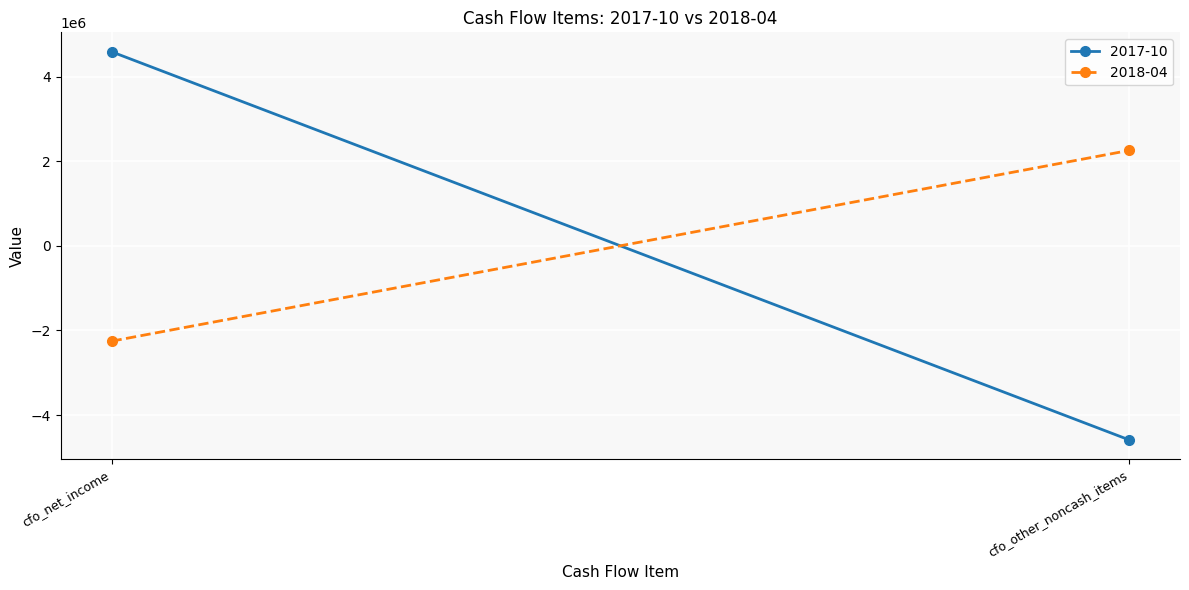

Is this an area chart (filled region under the line)?

No